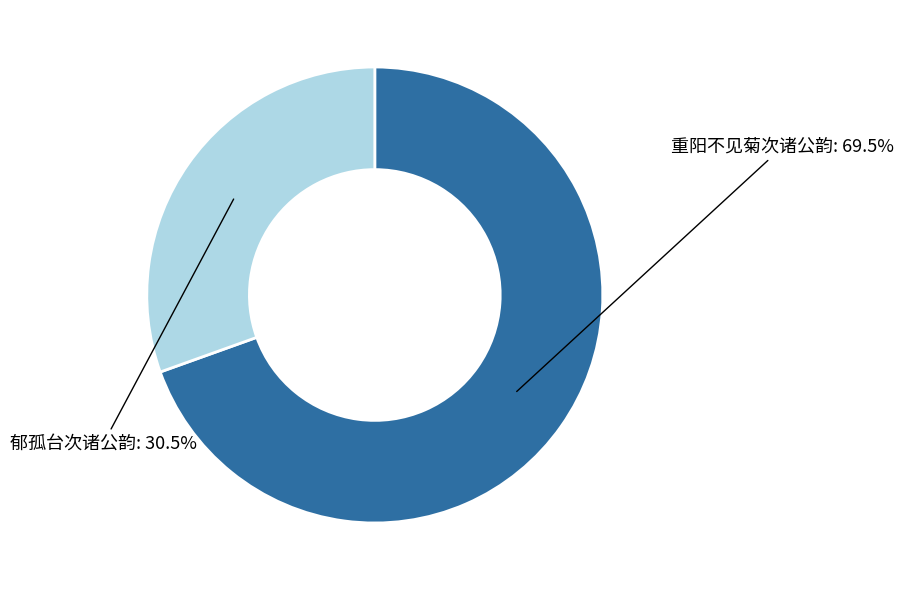

Does any single category account for the majority?

Yes